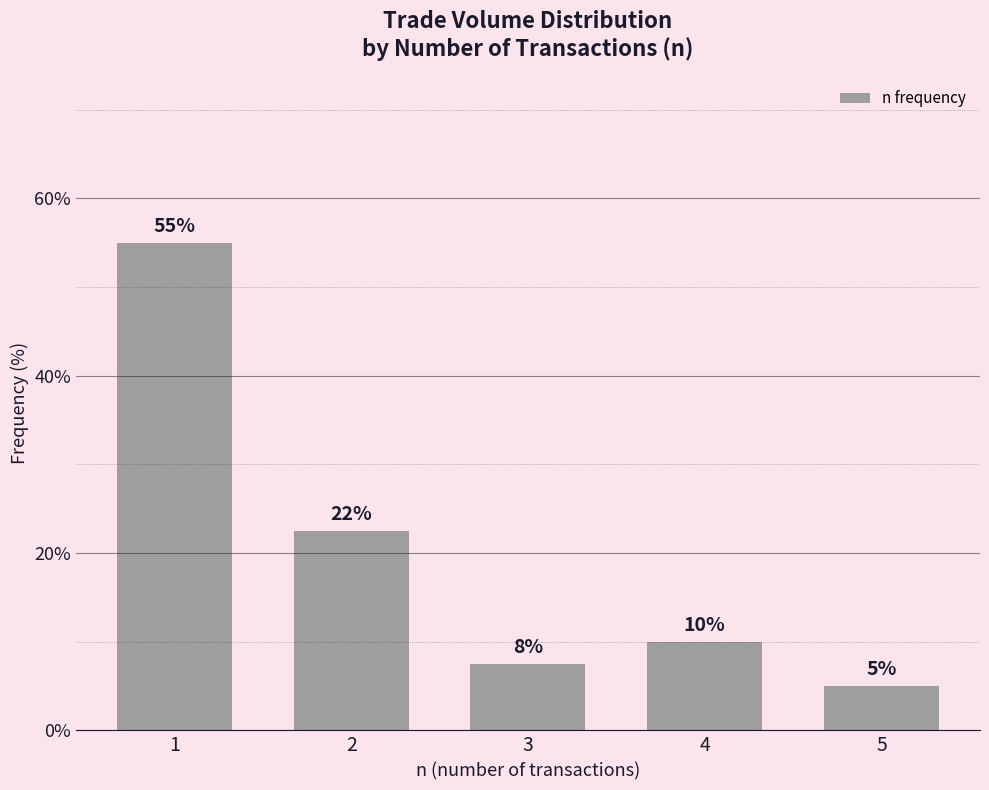

What is the difference between the maximum and minimum values?

50.0